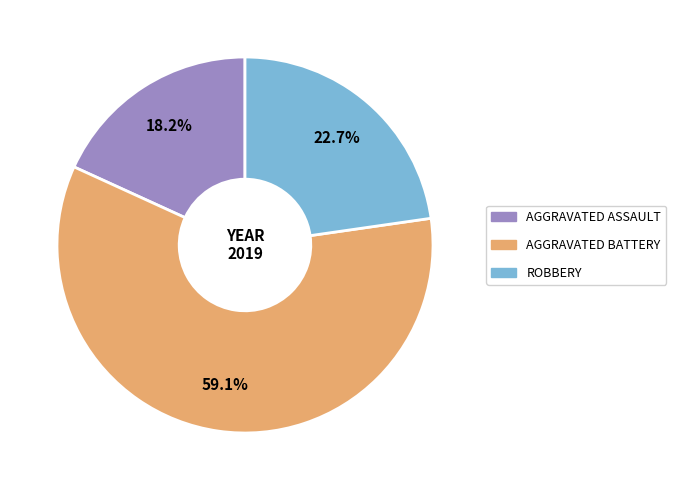

How many slices are in this pie chart?

3